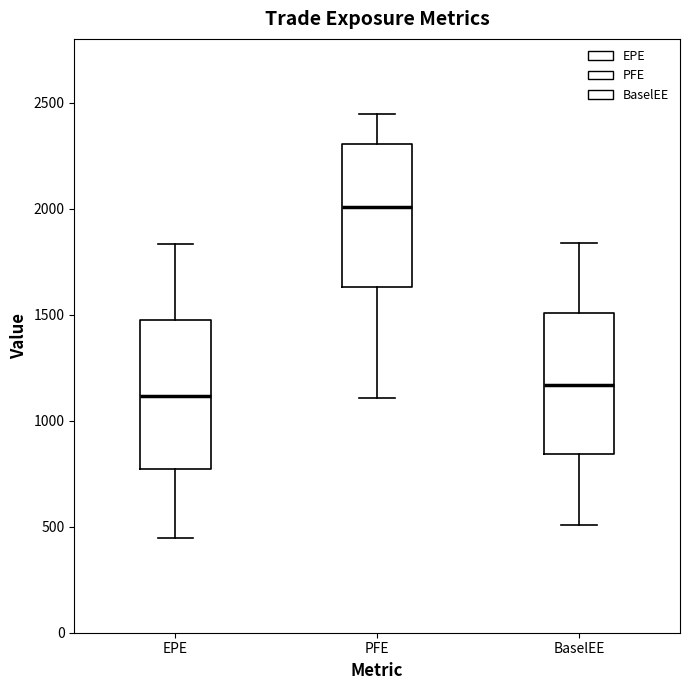

Where is the lower edge of the box for PFE on the y-axis? The values are not printed on the chart, so give them approximately, as read against the axis.

1650